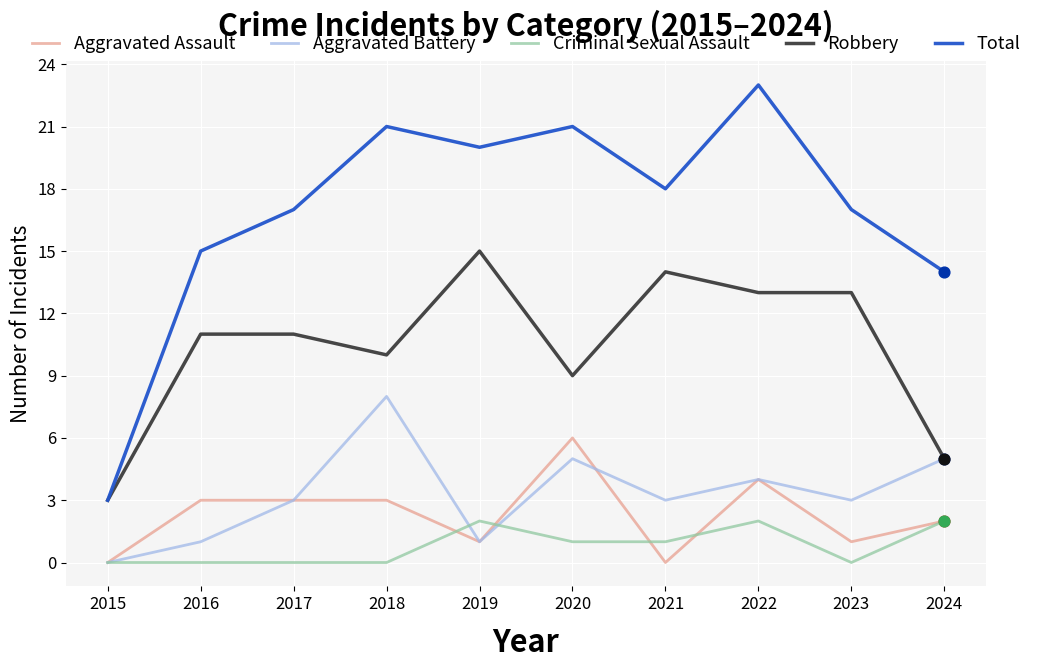

Is the value of Total at 2021 greater than the value of Criminal Sexual Assault at 2015?

Yes